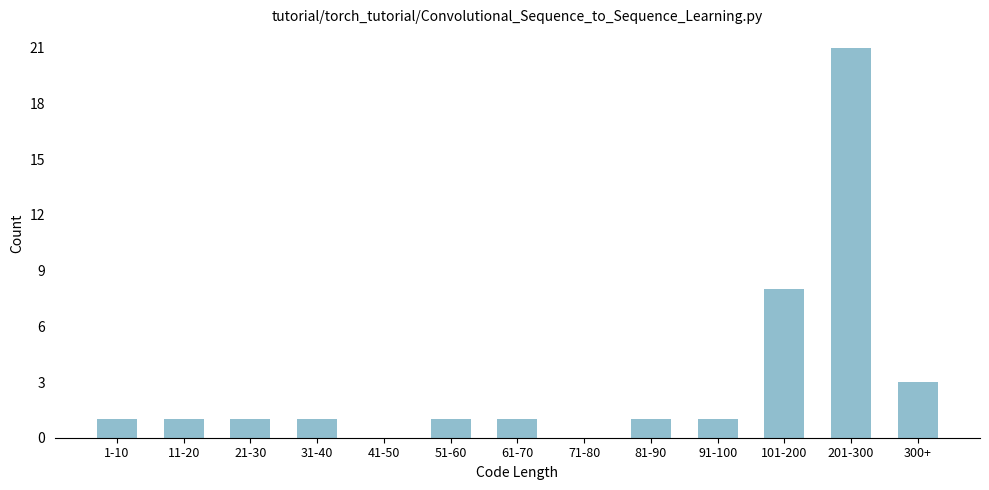

Reading left to right, transcribe all the data shown in this chart.

1-10=1	11-20=1	21-30=1	31-40=1	41-50=0	51-60=1	61-70=1	71-80=0	81-90=1	91-100=1	101-200=8	201-300=21	300+=3